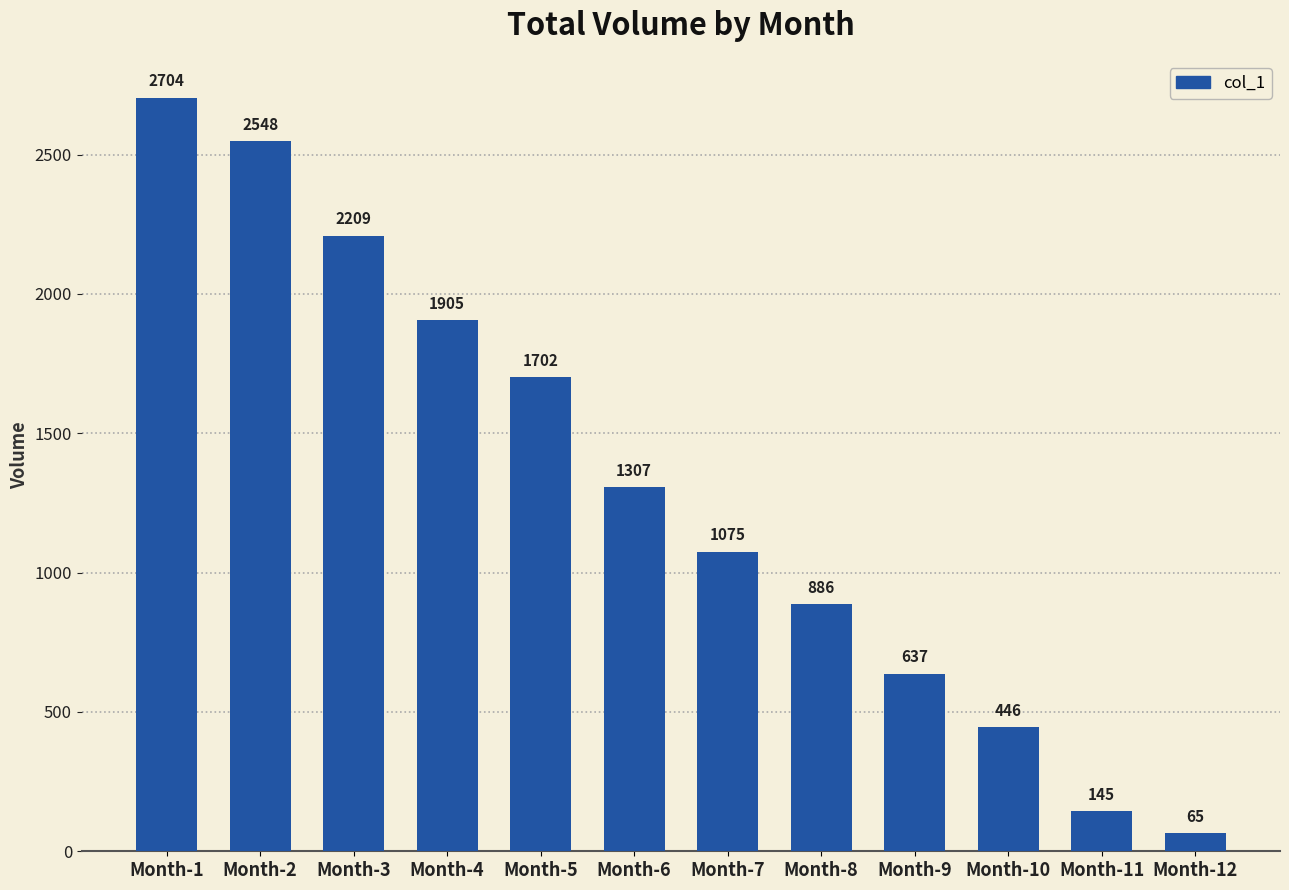

What is the approximate value at Month-12?

65